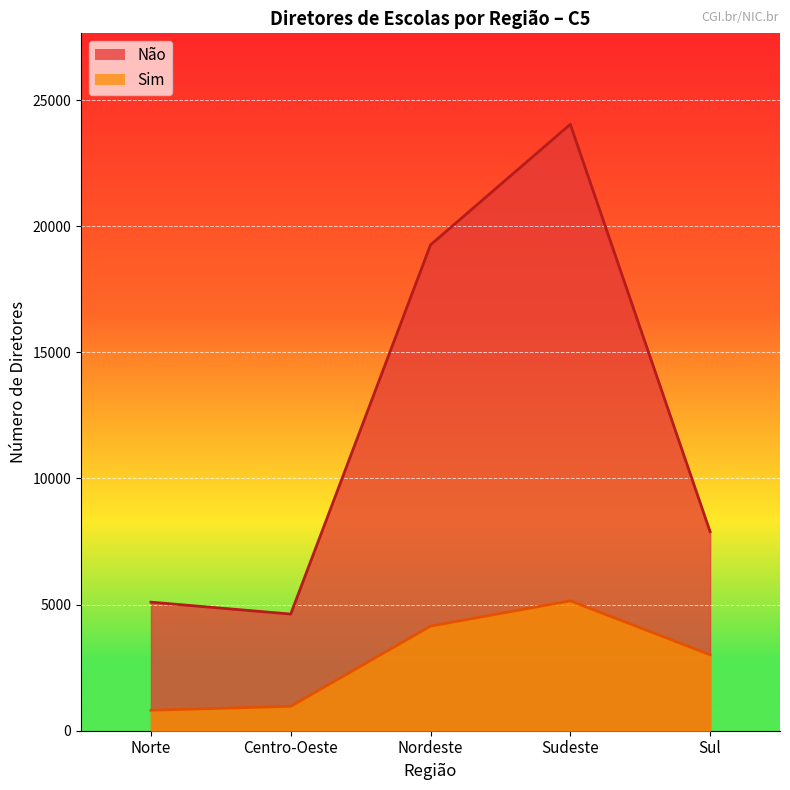

What position from the left is Nordeste?

3